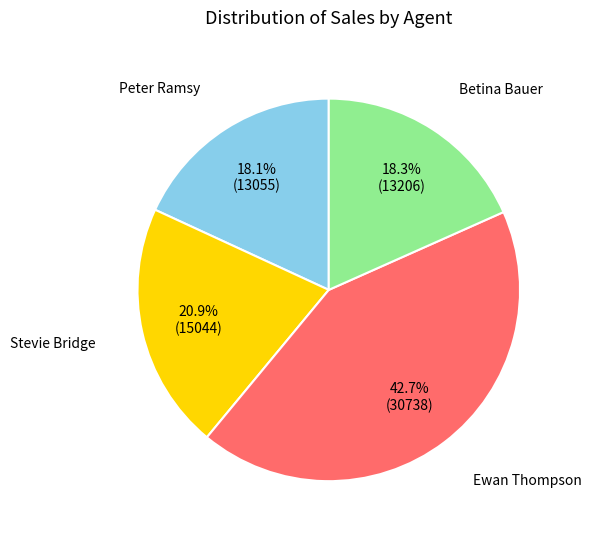

Does any single category account for the majority?

No